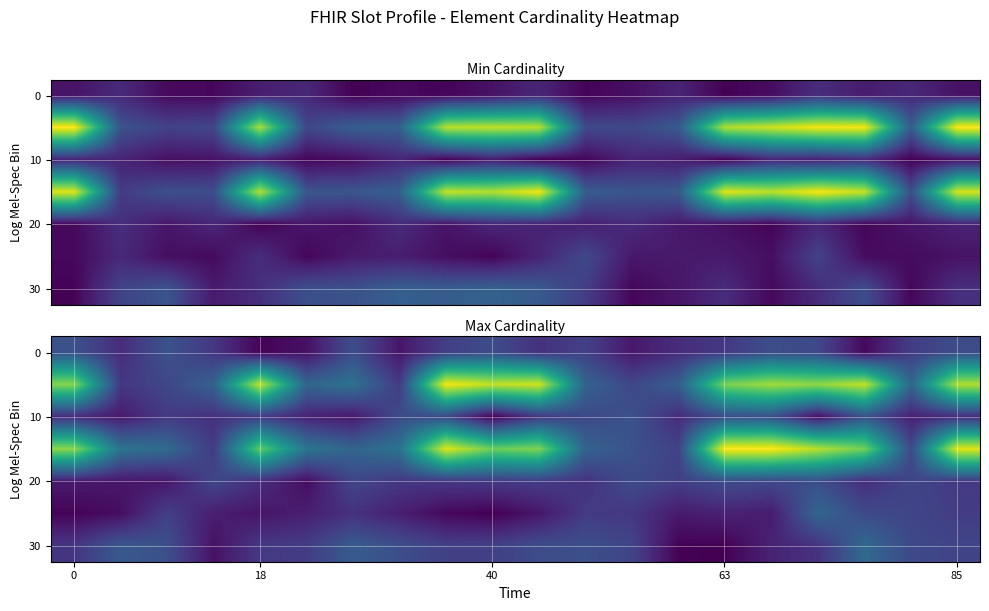

Which category has the lowest value across all series?

40